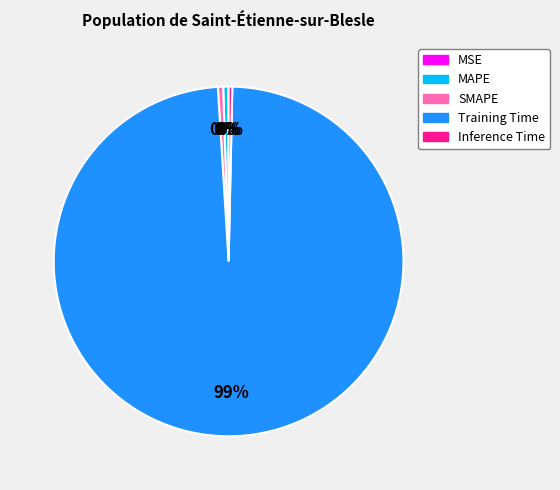

Is the sum of MAPE and SMAPE greater than half?

No